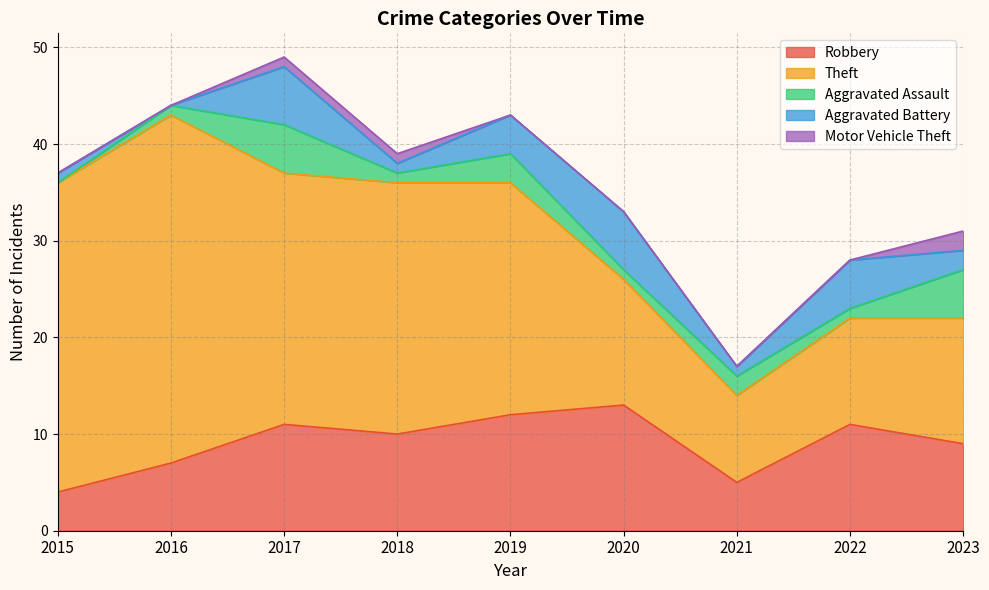

At how many categories does at least one series exceed 15?

5